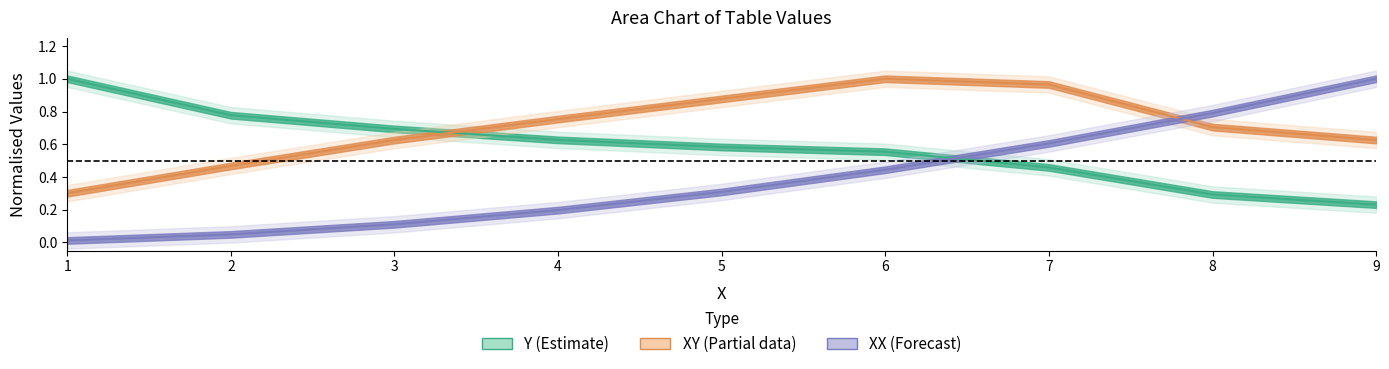

Which series changed the most between 3 and 5?

XY